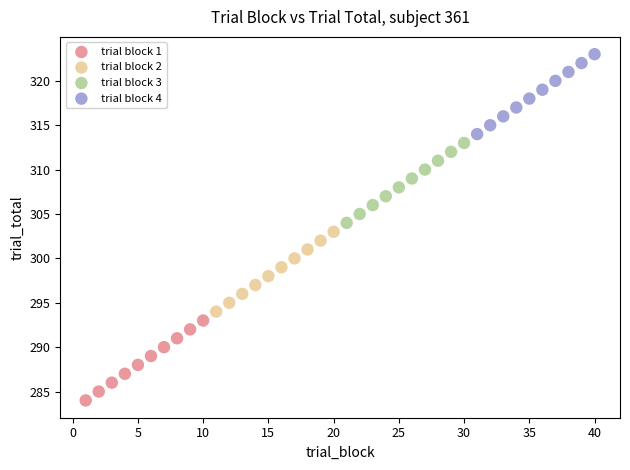

Which series reaches the maximum Y coordinate?

trial block 4